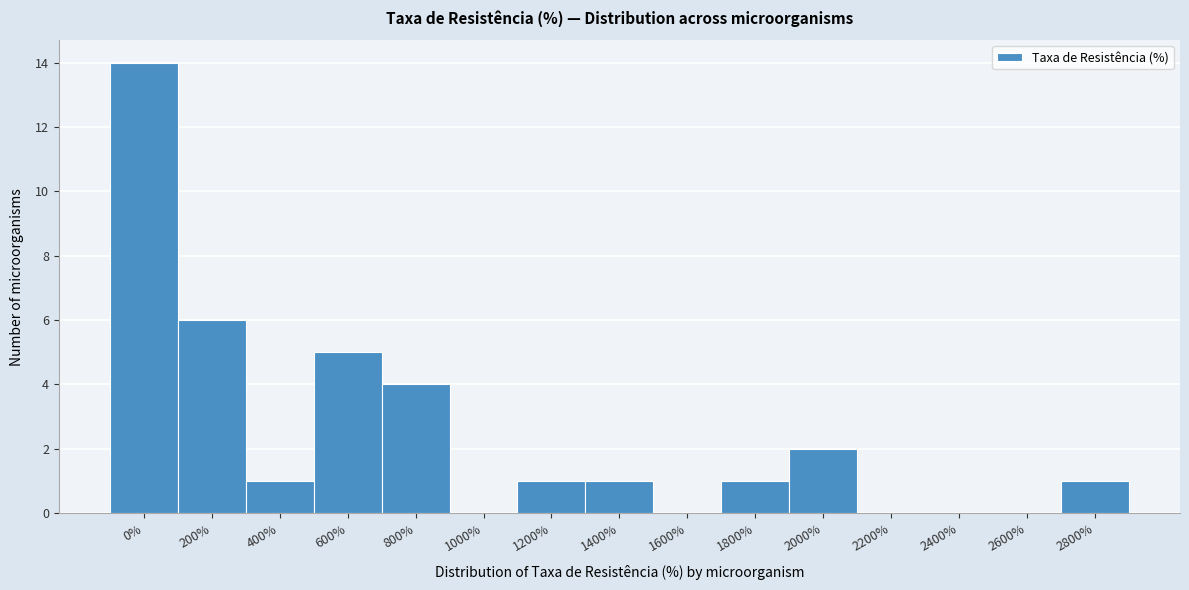

Reading left to right, what are all the values shown in this chart?

0%=14	200%=6	400%=1	600%=5	800%=4	1000%=0	1200%=1	1400%=1	1600%=0	1800%=1	2000%=2	2200%=0	2400%=0	2600%=0	2800%=1